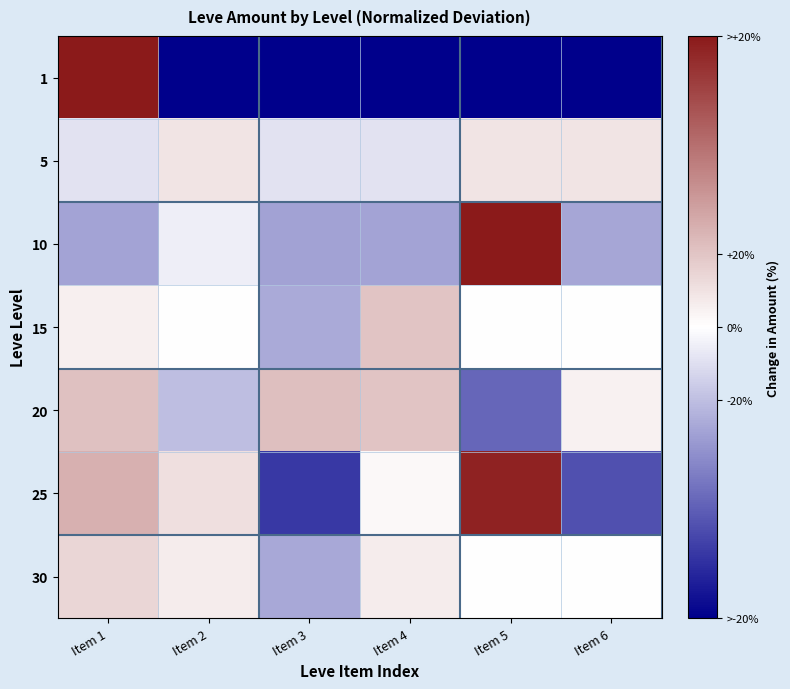

At how many categories does at least one series exceed 25?

2